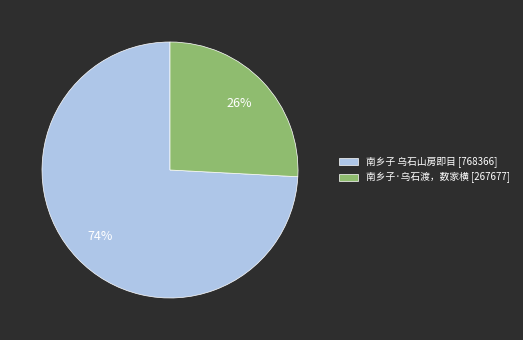

Which slice is the largest?

南乡子 乌石山房即目